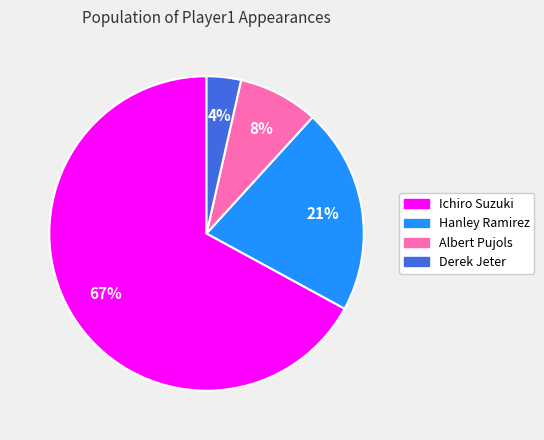

Is the sum of Hanley Ramirez and Derek Jeter greater than half?

No